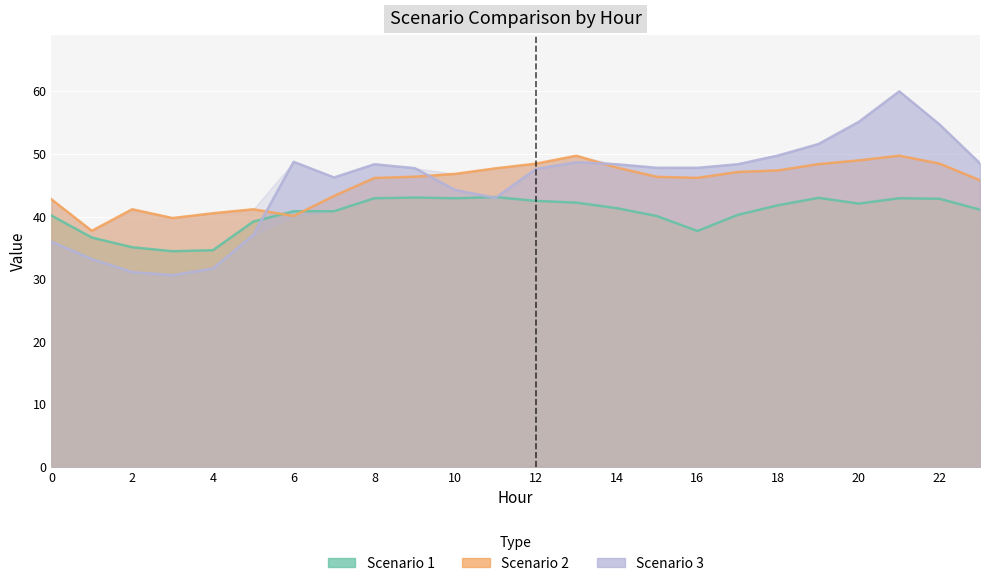

How many data points in Scenario 3 are above 47?

15